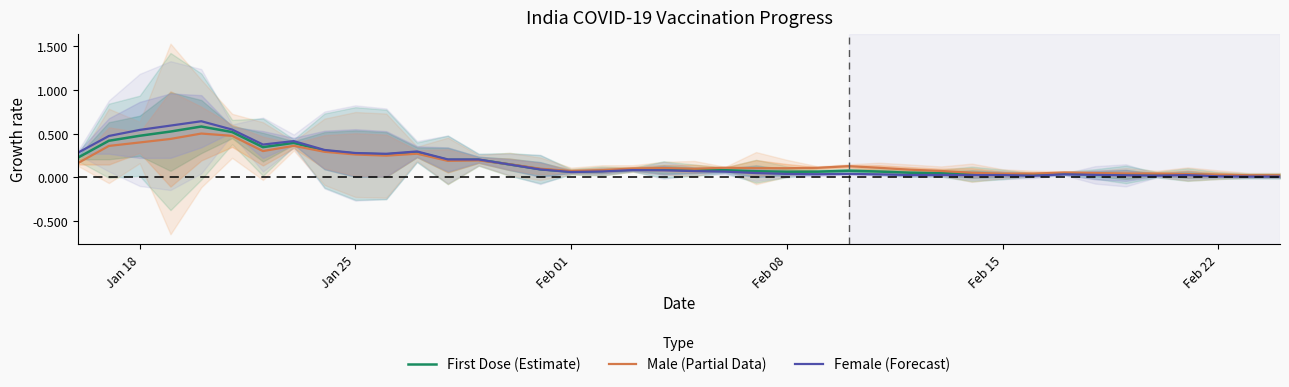

How many series are shown in this chart?

3